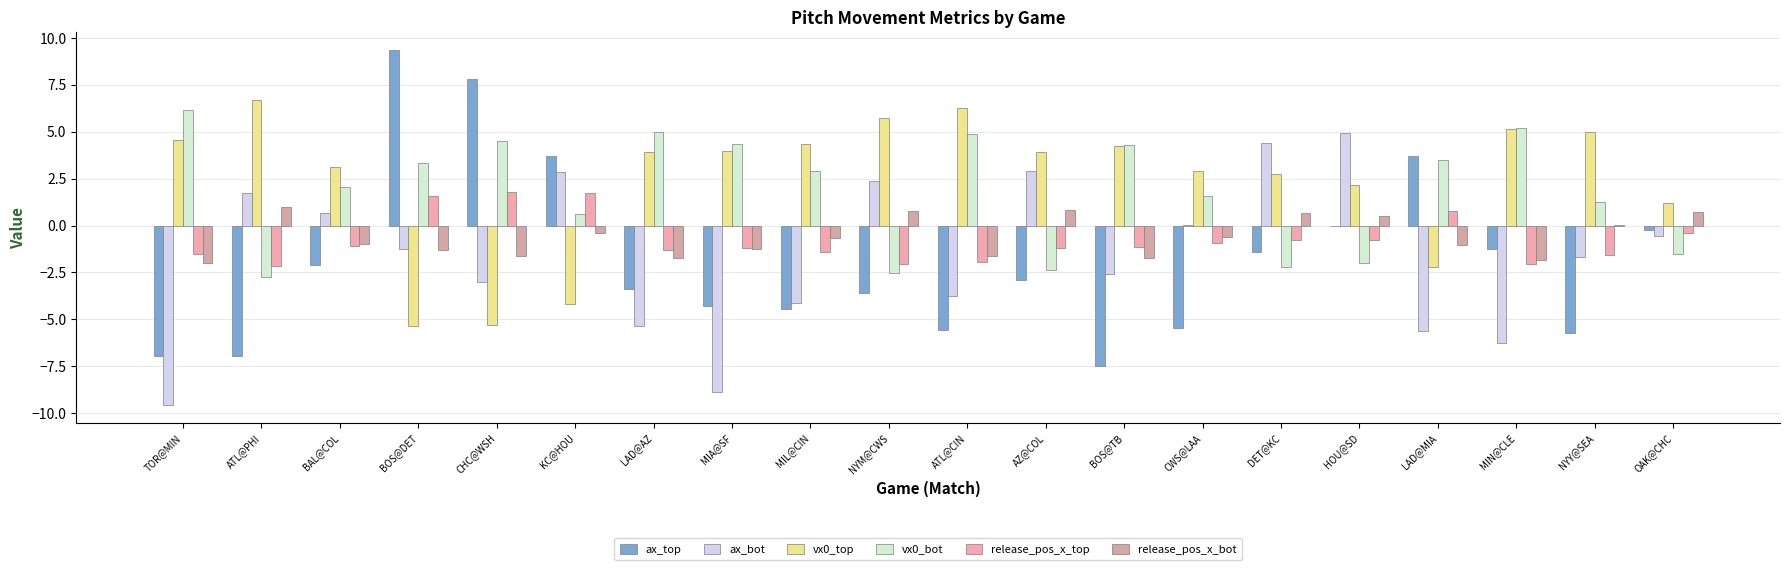

The value of vx0_top at MIL@CIN is 7.2. True or false?

False